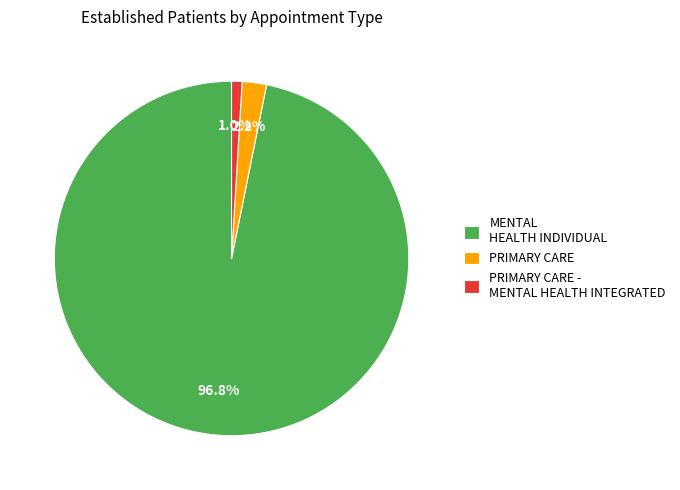

To the nearest percent, what is the combined percentage of PRIMARY CARE - MENTAL HEALTH INTEGRATED and MENTAL HEALTH INDIVIDUAL?

98%